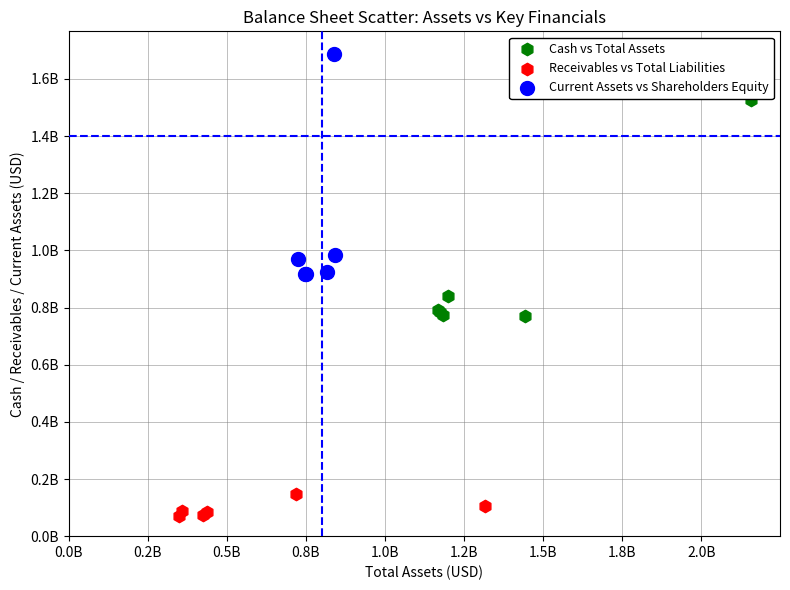

Which series contains the highest Y value?

Current Assets vs Shareholders Equity